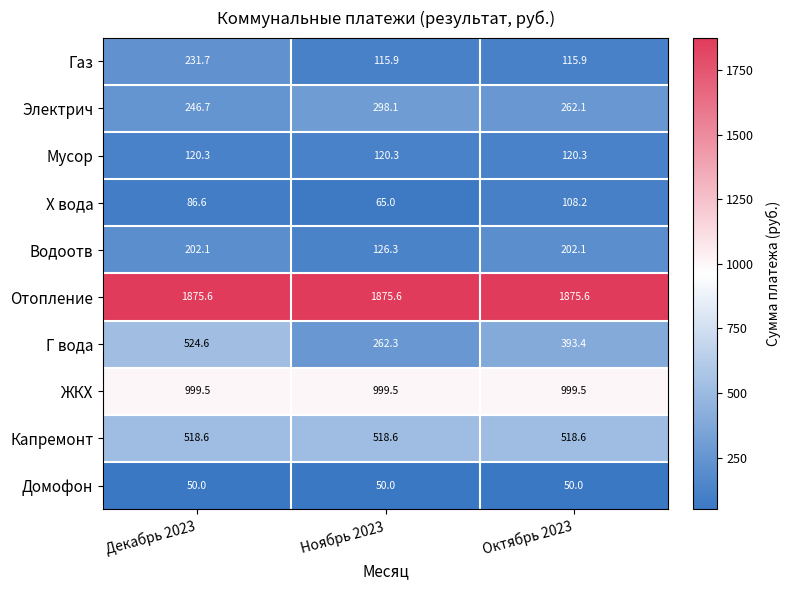

What is the average value of the Домофон series?

50.0